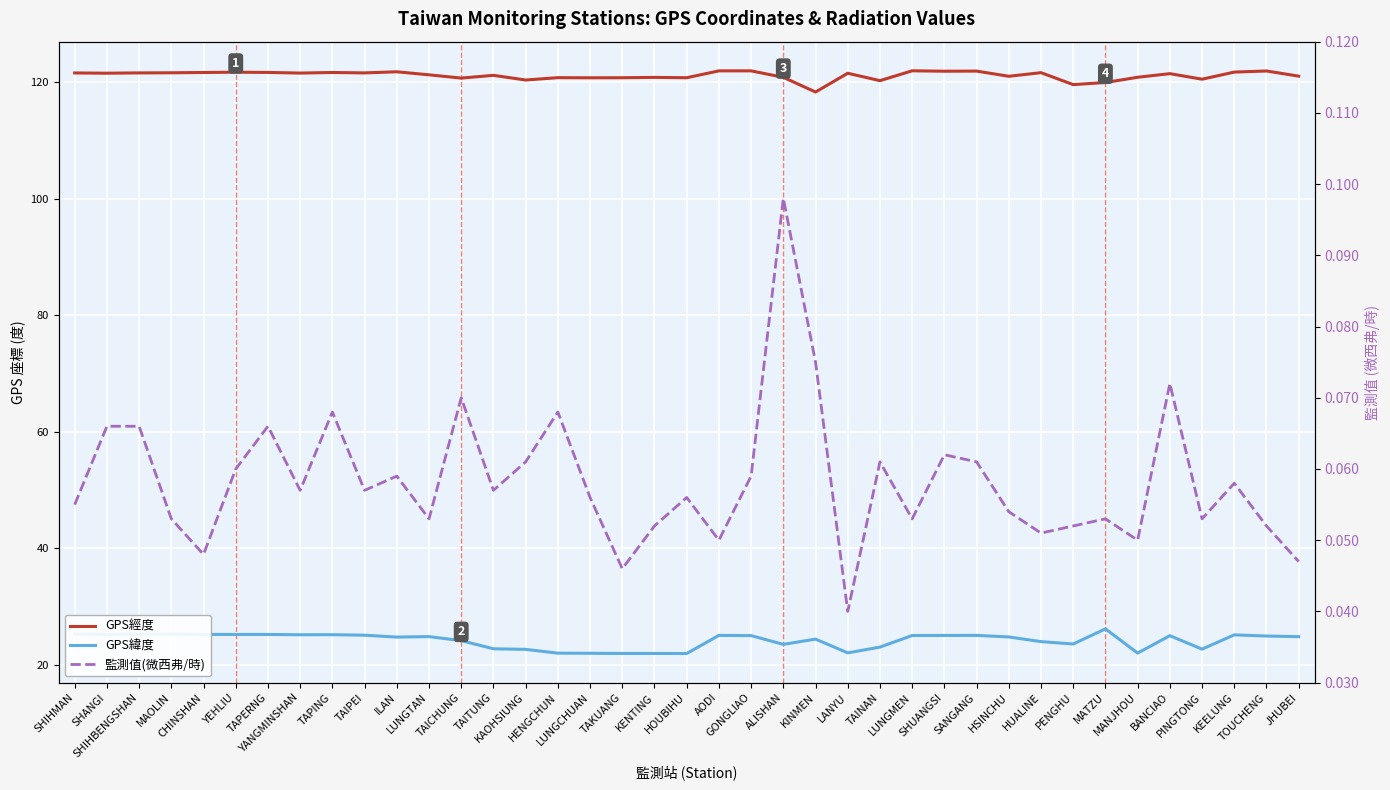

Between LUNGMEN and TAKUANG, which is larger?

LUNGMEN